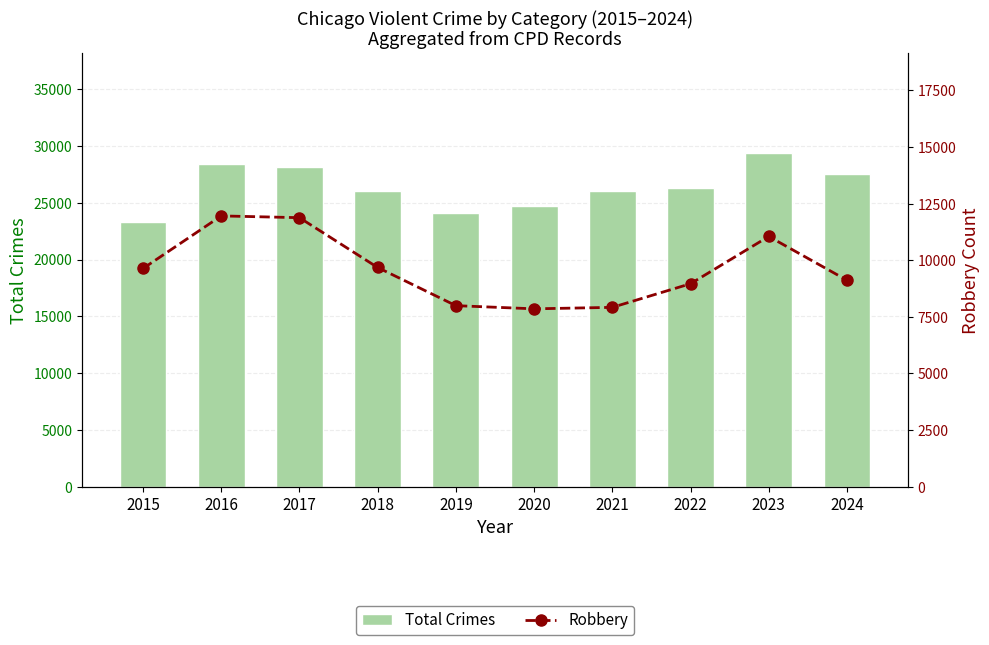

Which has a higher value, 2019 or 2018?

2018